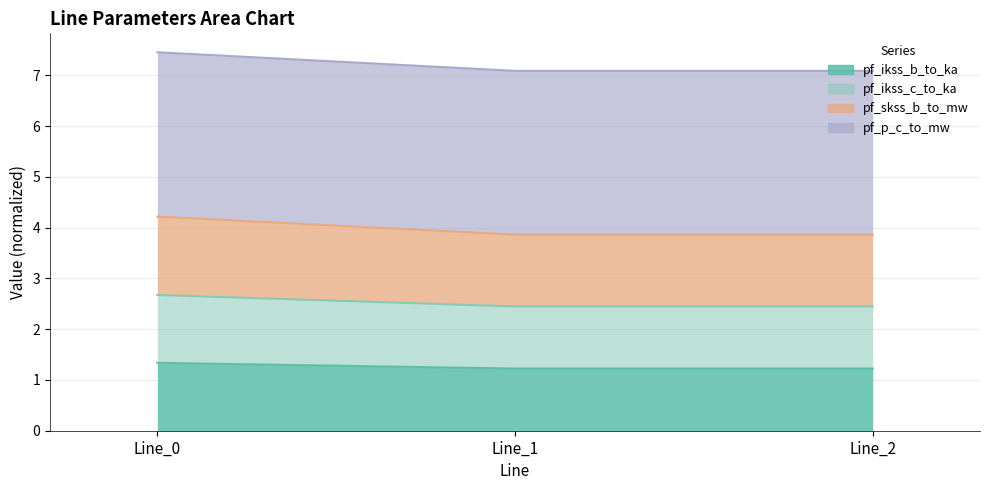

Does the chart have visible grid lines?

Yes